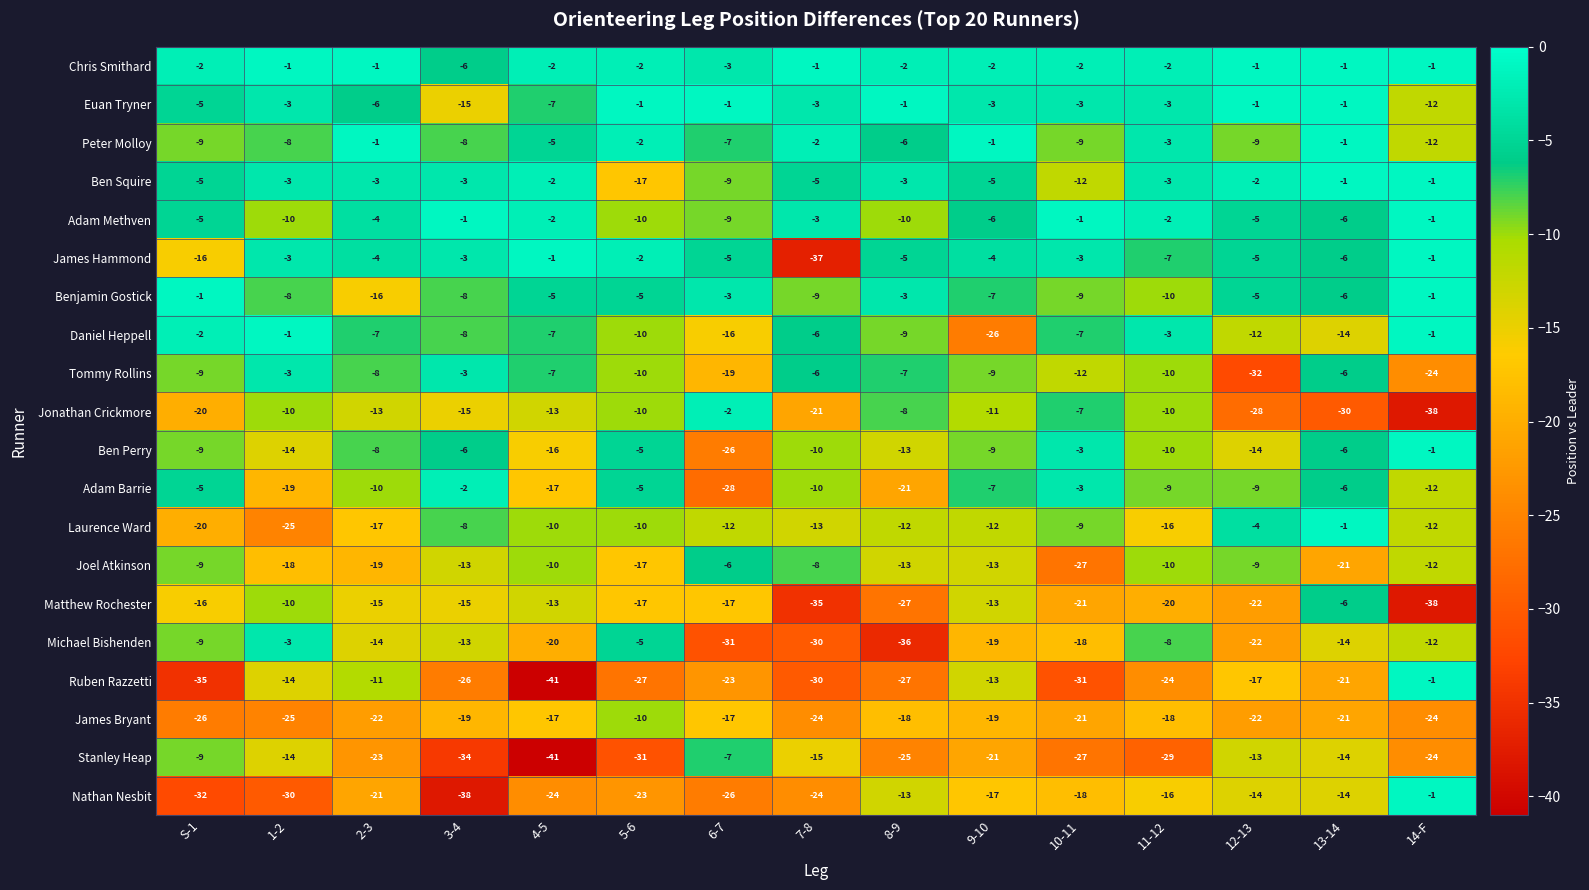

What value does the Stanley Heap series have at 11-12?

-29